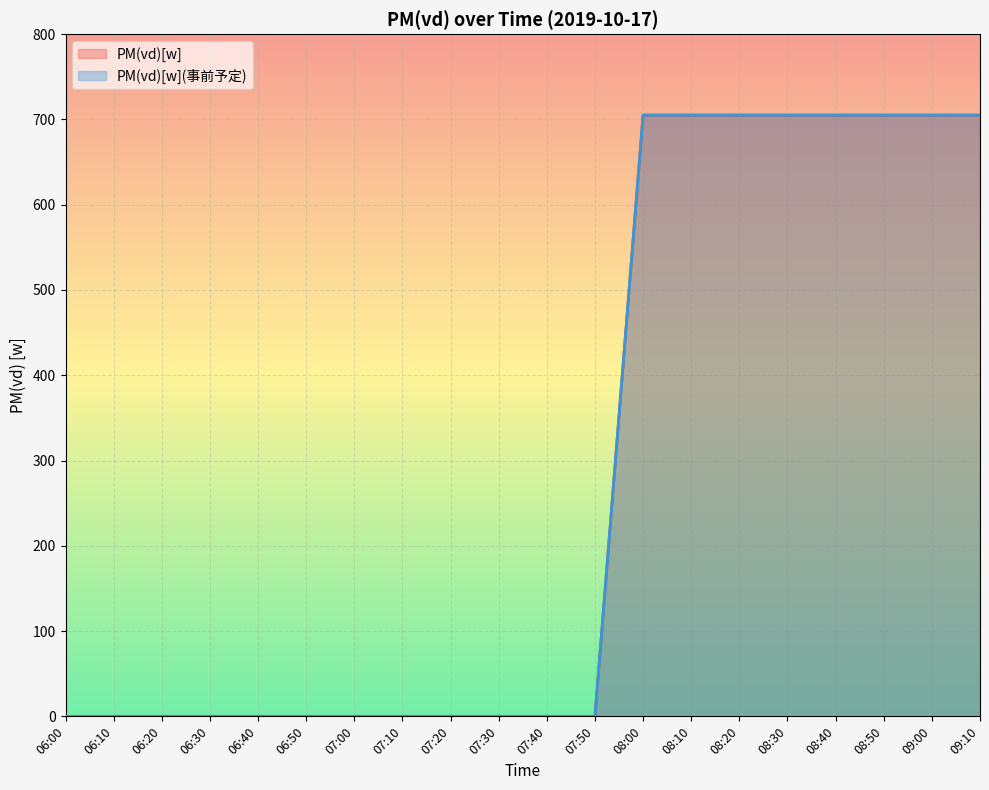

Does the chart display data point markers on the line(s)?

No